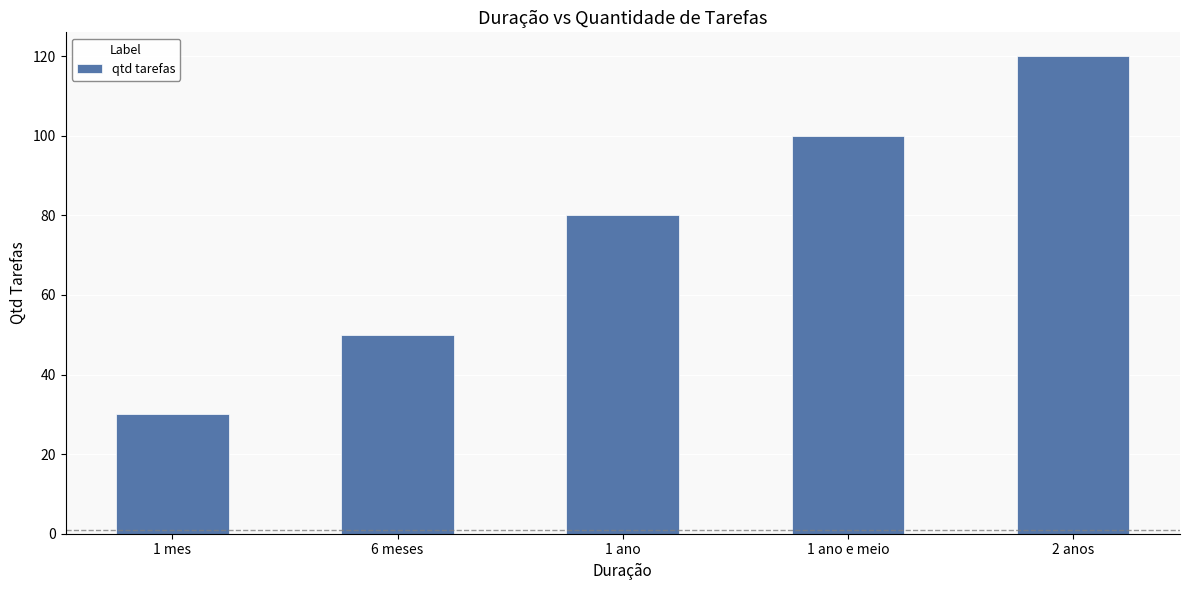

Is it true that the value at 1 ano is 135?

False